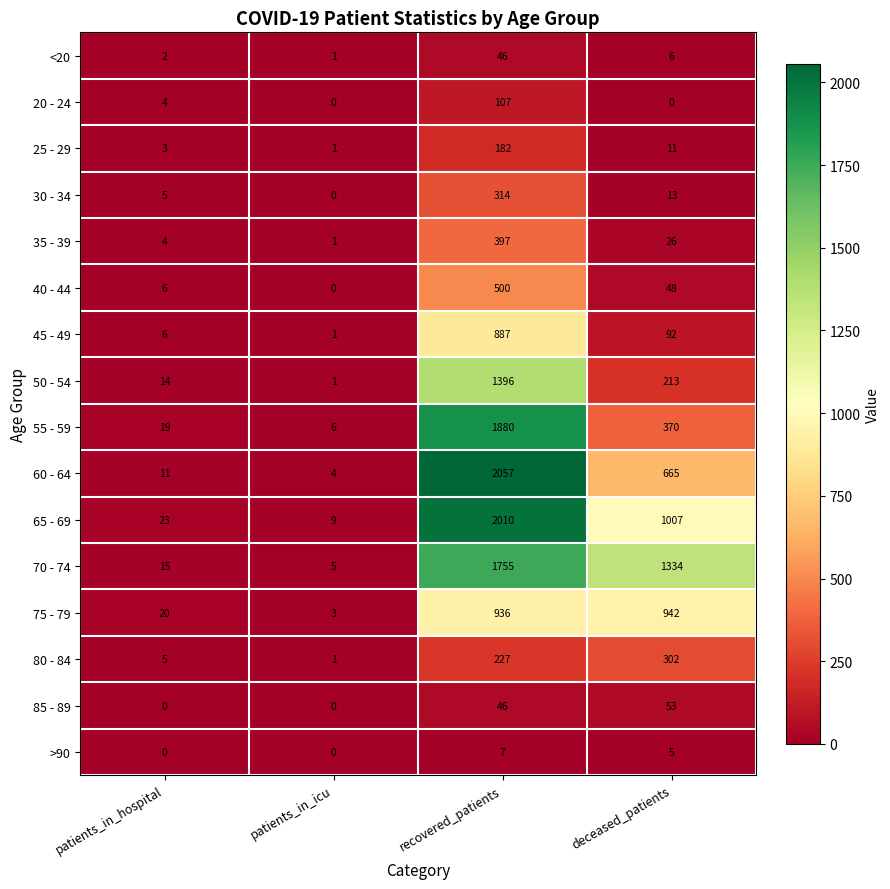

The >90 series shows 3 at patients_in_hospital. True or false?

False